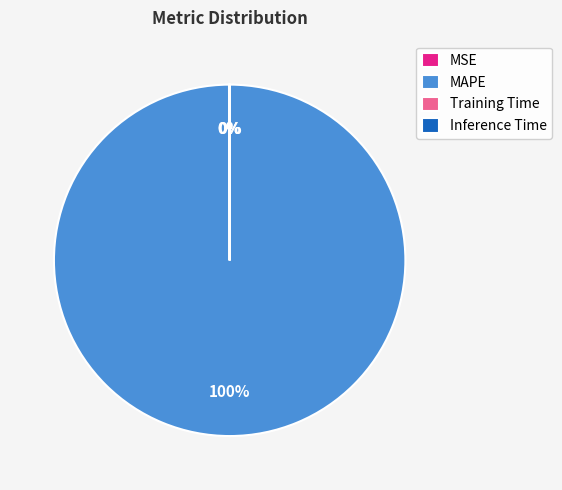

Which slice represents more than half of the pie?

MAPE